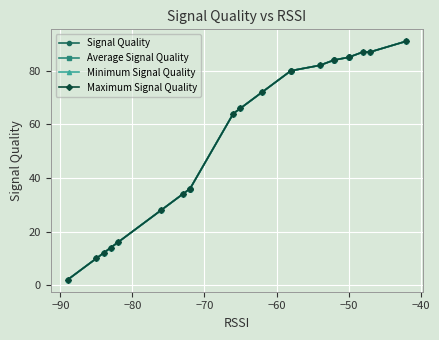

Which series has the largest range (max minus min)?

Signal Quality